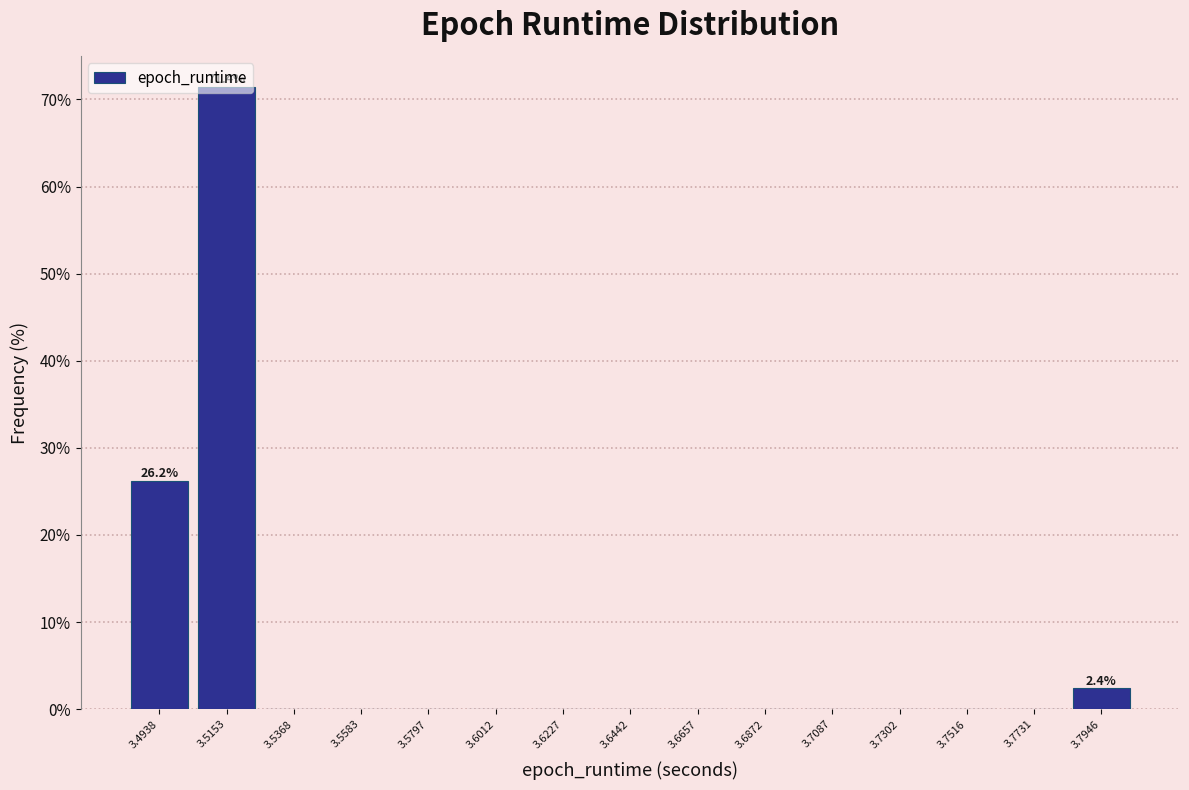

Over which range of the x-axis is the bar tallest?

3.505 to 3.525